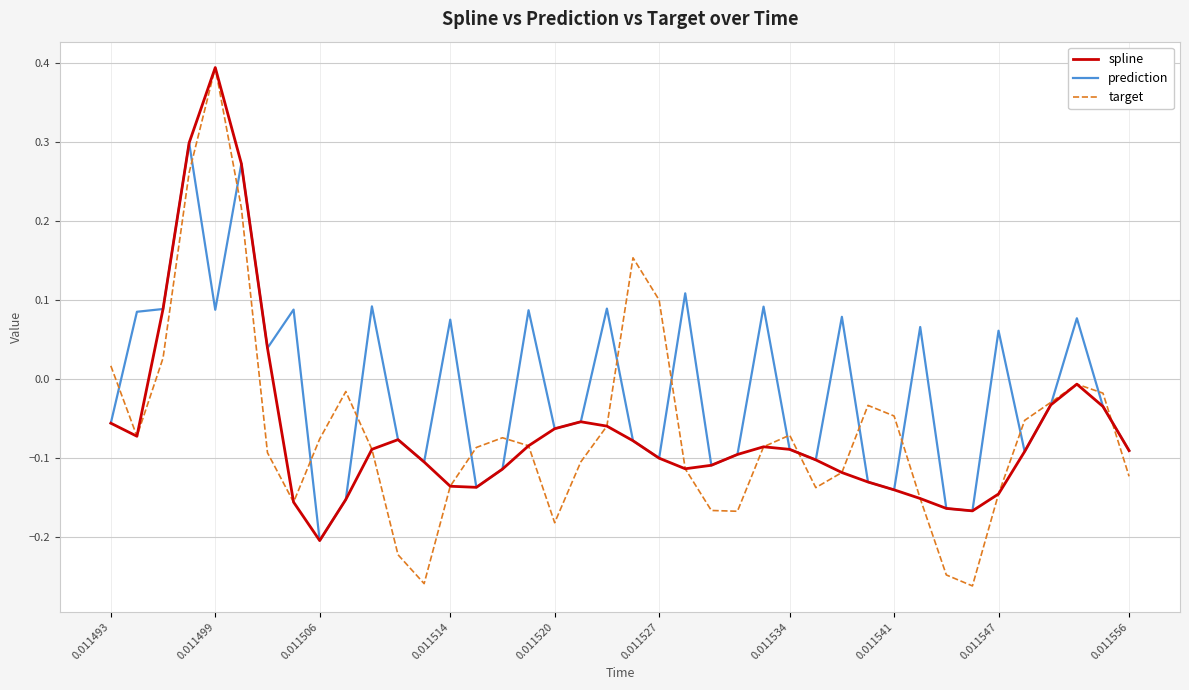

Which series has the widest spread of values?

target